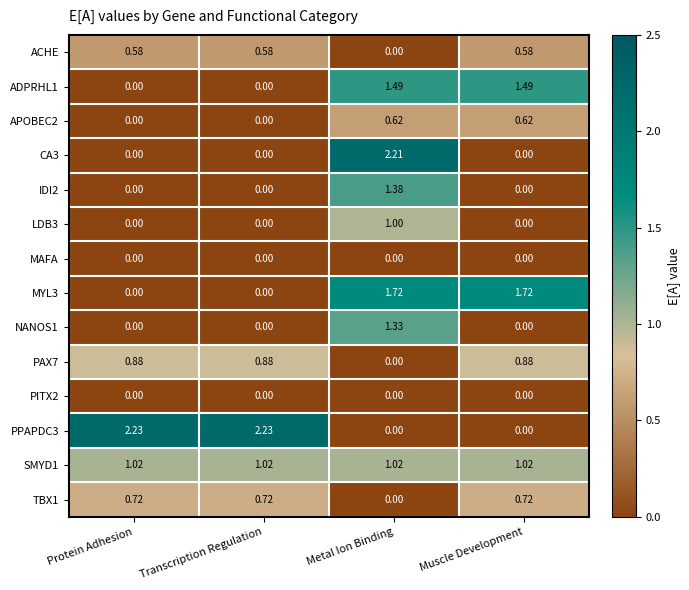

Where does the MYL3 series first go above 1?

Metal Ion Binding